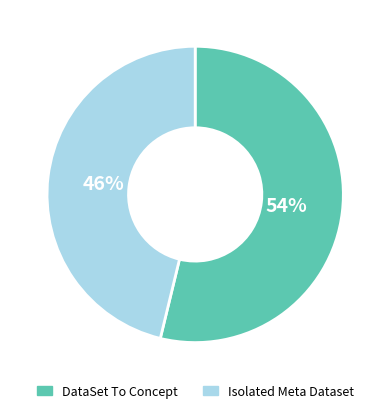

Is it true that Isolated Meta Dataset is 36% of the pie?

False